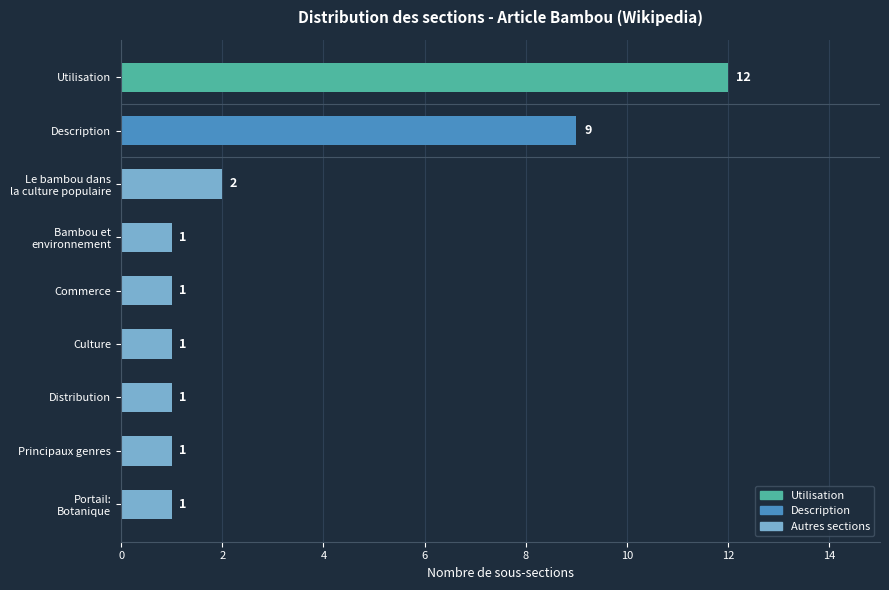

Reading bottom to top, transcribe all the data shown in this chart.

1	1	1	1	1	1	2	9	12